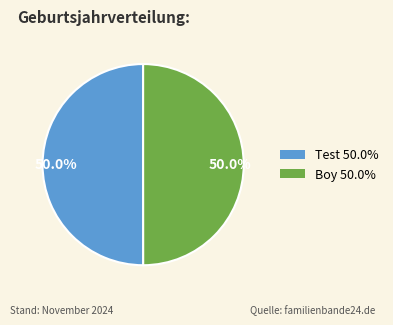

Which slice is the largest?

Test